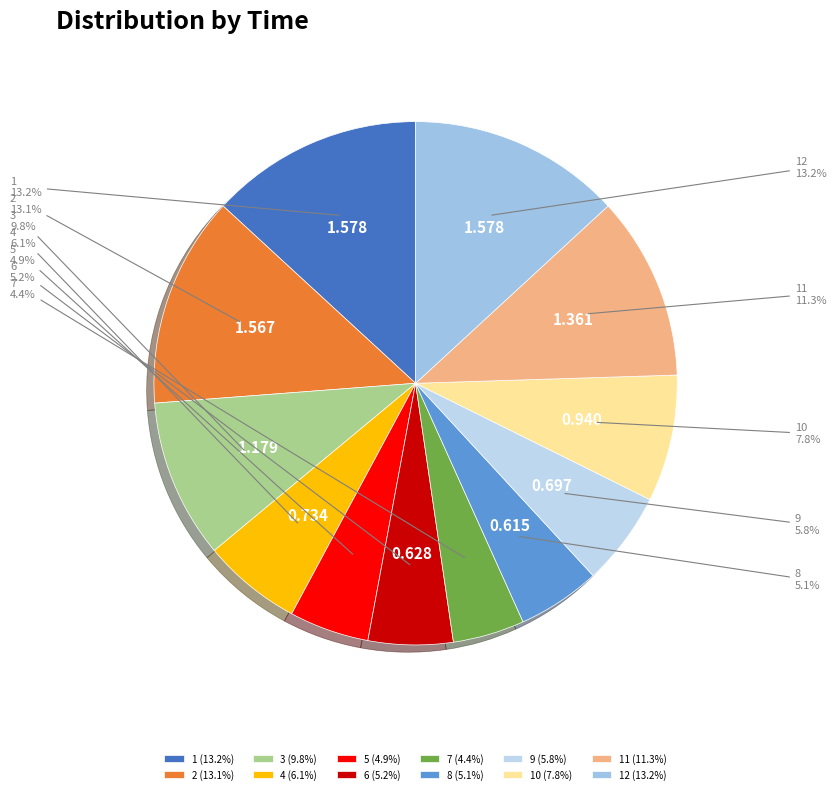

Does any single category account for the majority?

No